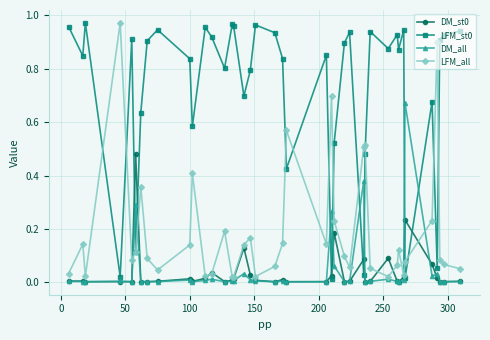

True or false: LFM_st0 has more than 0 interior local peaks.

True